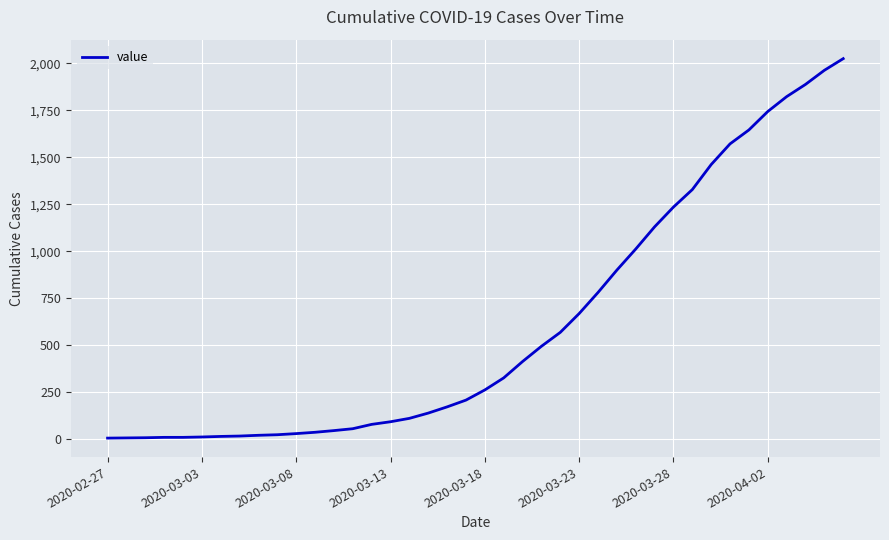

What is the greatest value displayed?

2024